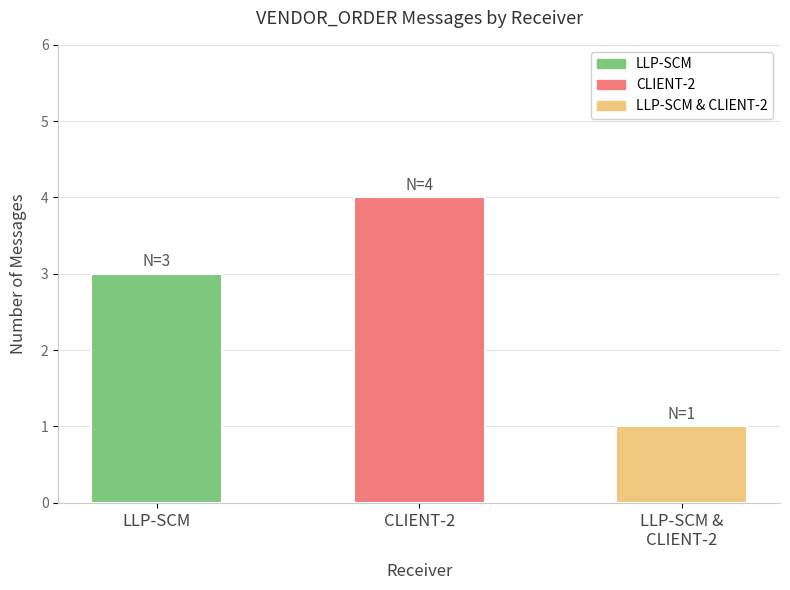

Reading right to left, list all the values displayed in this chart.

LLP-SCM &
CLIENT-2=1	CLIENT-2=4	LLP-SCM=3